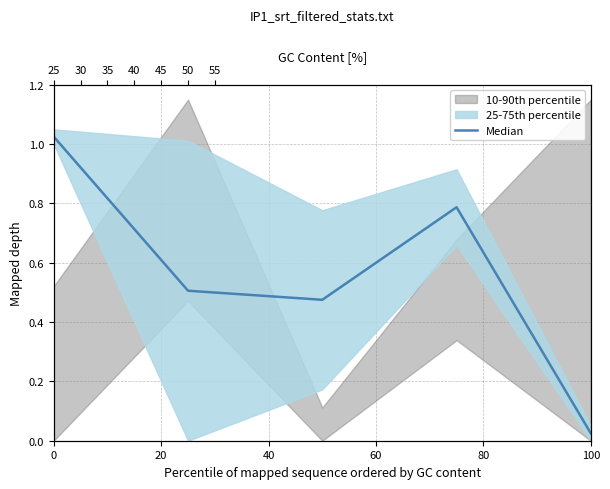

What is the approximate value at 60?

0.8